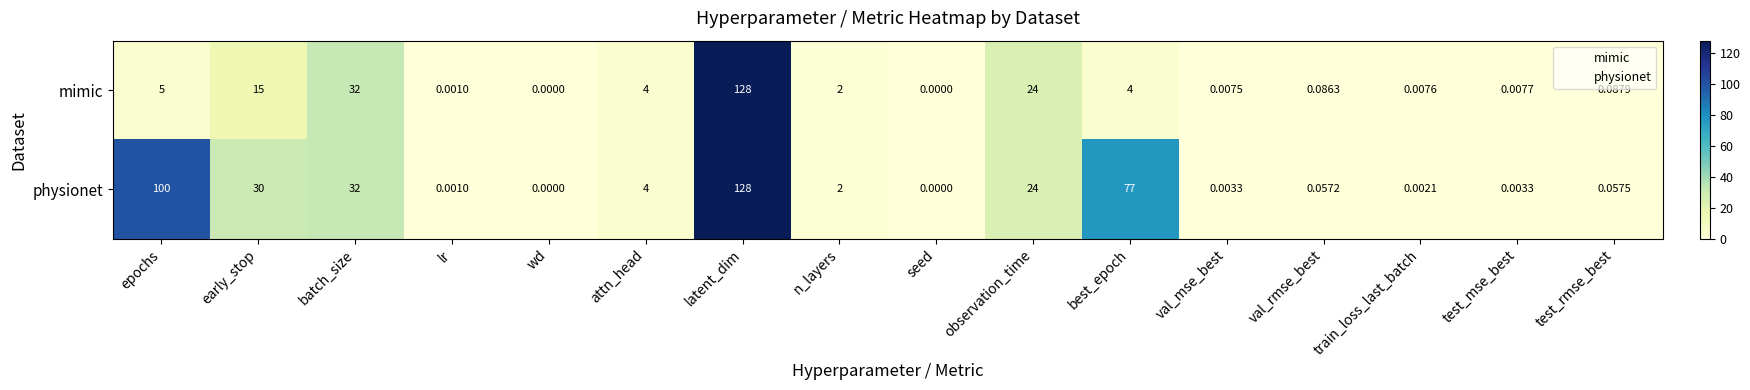

How many series are shown in this chart?

2